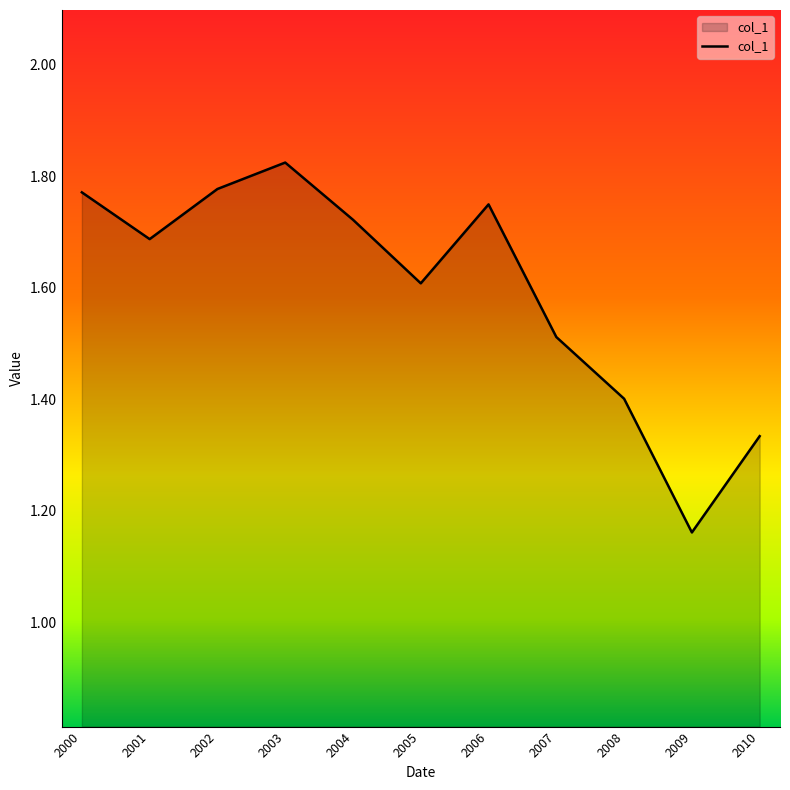

What is the difference between the maximum and minimum values?

0.7